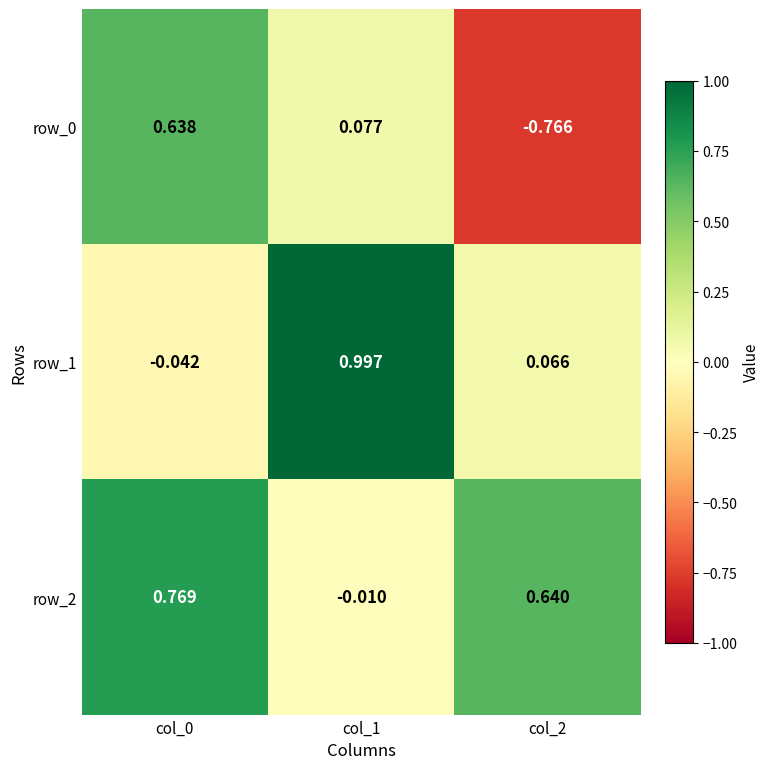

Between col_0 and col_1, which series saw the biggest shift?

row_1